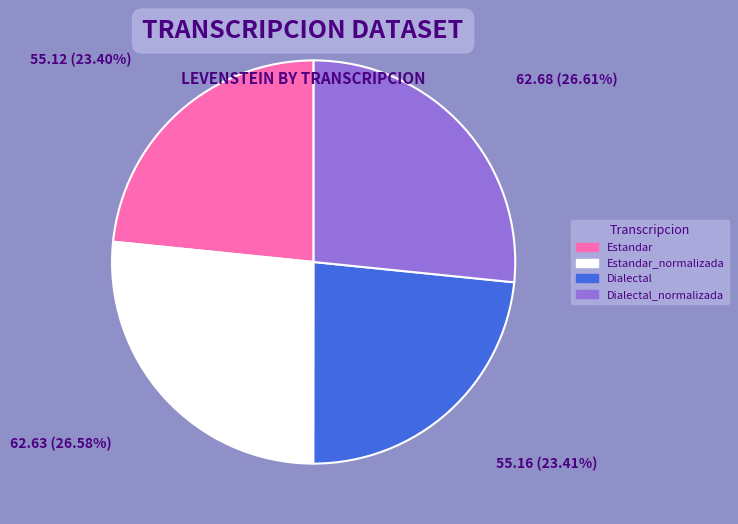

Is there a majority slice in this chart?

No